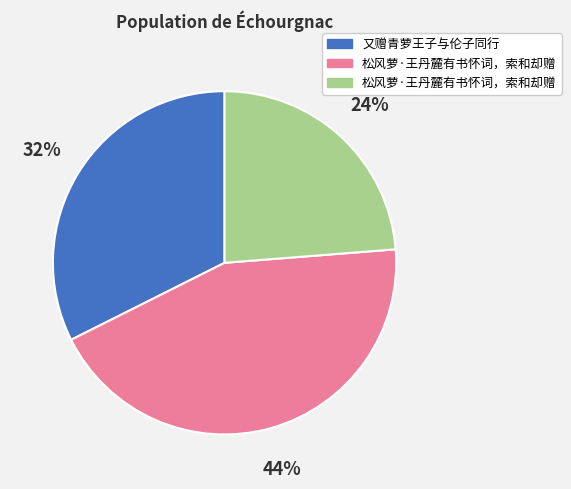

Is there any slice that represents more than half of the pie?

No